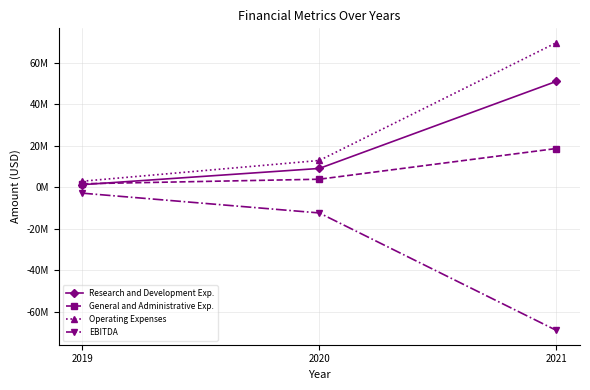

Rank the categories by Operating Expenses value from lowest to highest.

2019, 2020, 2021